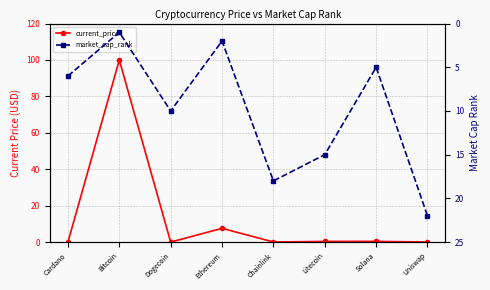

What is the spread (max minus min) of values at Chainlink?

18.0